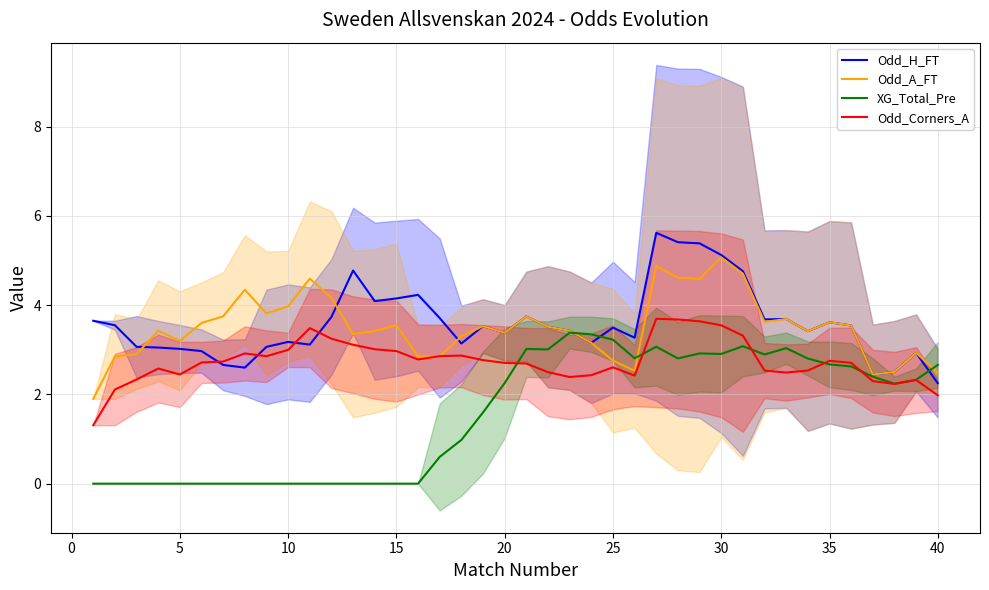

At how many categories does at least one series exceed 0?

40